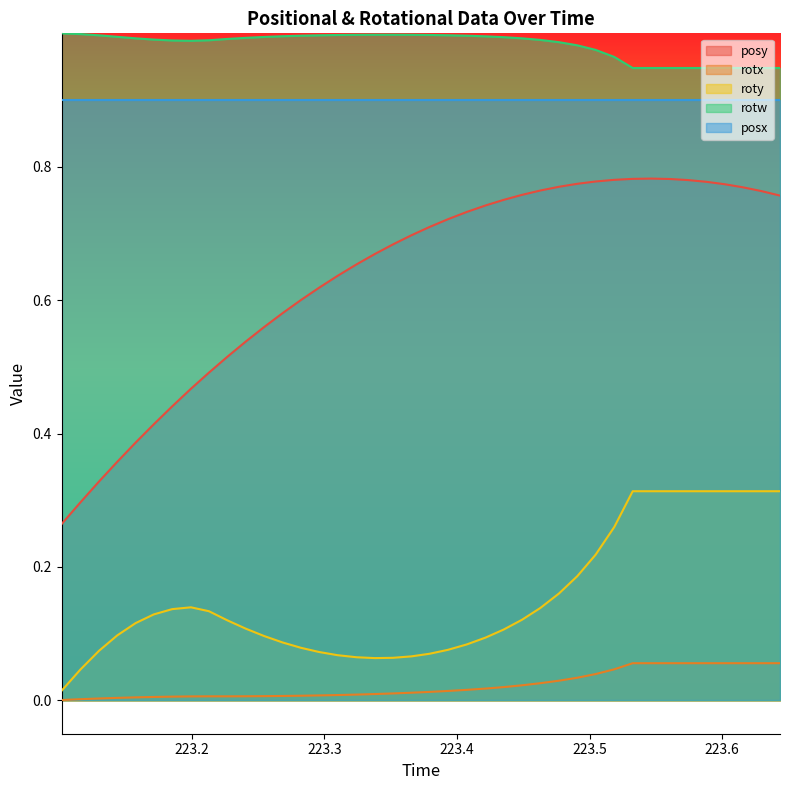

List the series in order of their peak value, lowest first.

rotx, roty, posy, posx, rotw